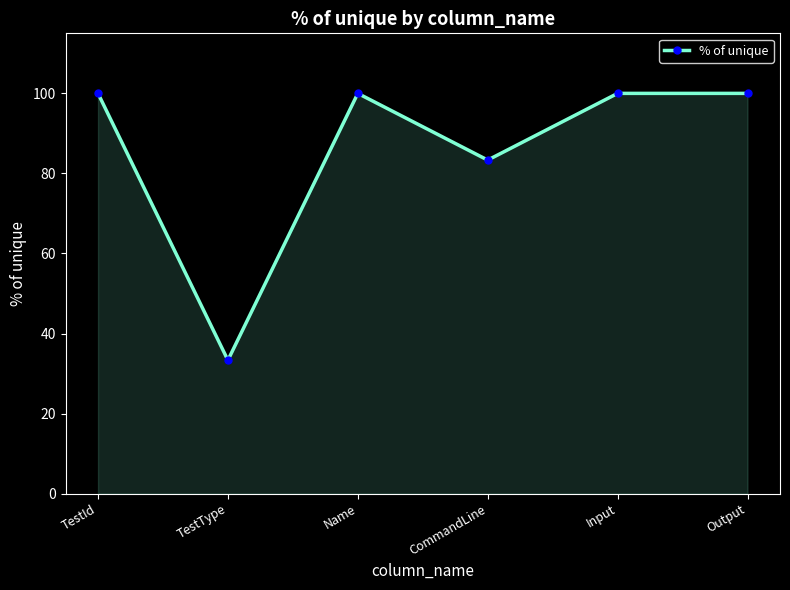

Approximately how many times larger is the value at Name compared to Input?

1.0